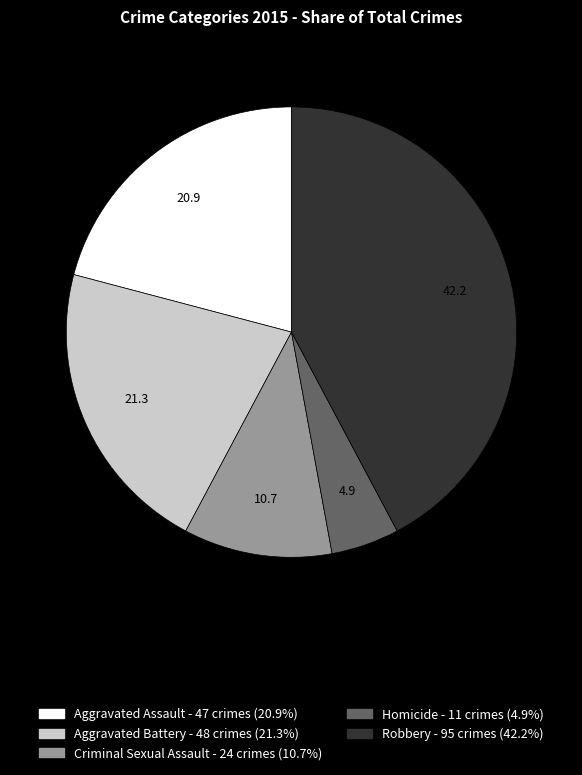

Is the sum of Aggravated Assault and Robbery greater than half?

Yes